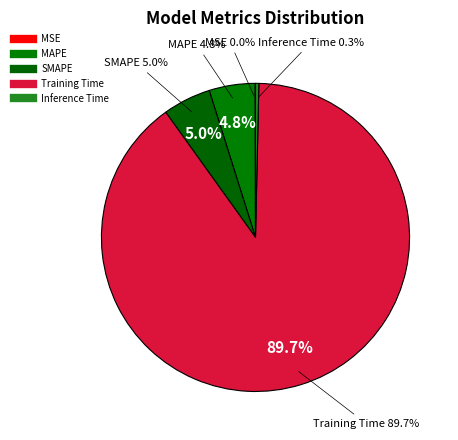

How many slices are in this pie chart?

5